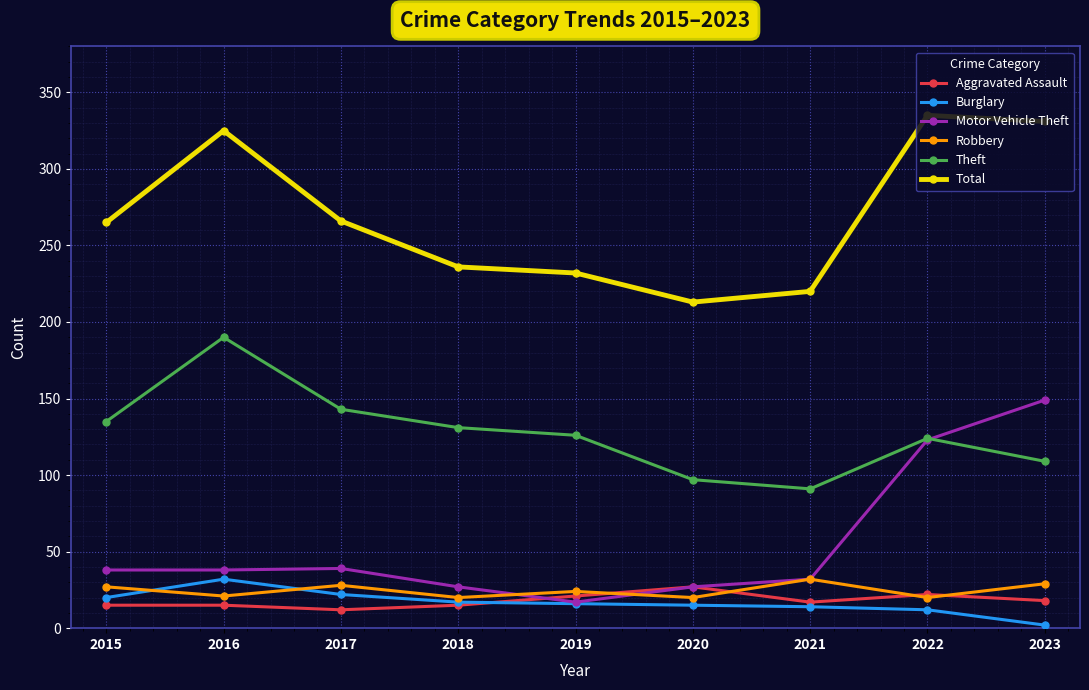

What is the value of the Burglary point at the 9th from the left?

2